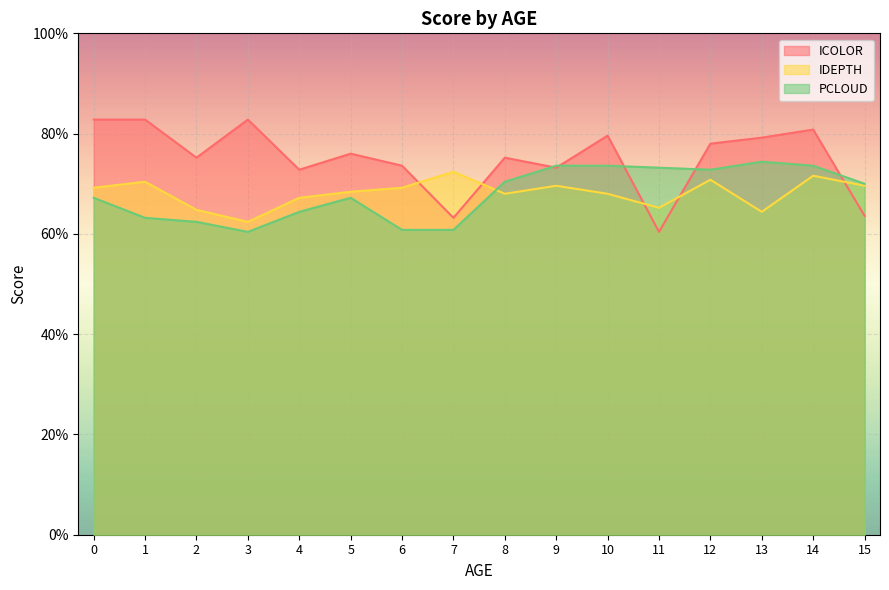

Count the number of data series in this chart.

3